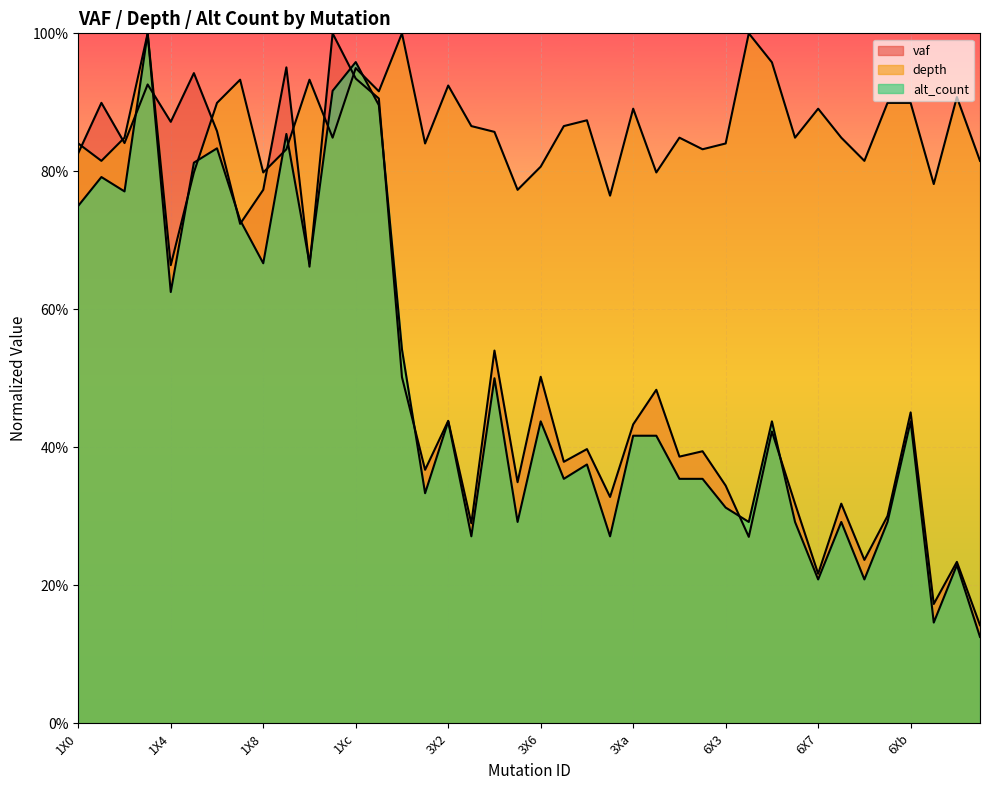

Reading right to left, extract all data points from this chart.

vaf: 0.1	0.2	0.2	0.5	0.3	0.2	0.3	0.2	0.3	0.4	0.3	0.3	0.4	0.4	0.5	0.4	0.3	0.4	0.4	0.5	0.3	0.5	0.3	0.4	0.4	0.5	0.9	0.9	1.0	0.7	1.0	0.8	0.7	0.9	0.9	0.9	0.9	0.8	0.9	0.8
depth: 0.8	0.9	0.8	0.9	0.9	0.8	0.8	0.9	0.8	1.0	1.0	0.8	0.8	0.8	0.8	0.9	0.8	0.9	0.9	0.8	0.8	0.9	0.9	0.9	0.8	1.0	0.9	0.9	0.8	0.9	0.8	0.8	0.9	0.9	0.8	0.7	1.0	0.8	0.8	0.8
alt_count: 0.1	0.2	0.1	0.4	0.3	0.2	0.3	0.2	0.3	0.4	0.3	0.3	0.4	0.4	0.4	0.4	0.3	0.4	0.4	0.4	0.3	0.5	0.3	0.4	0.3	0.5	0.9	1.0	0.9	0.7	0.9	0.7	0.7	0.8	0.8	0.6	1.0	0.8	0.8	0.8